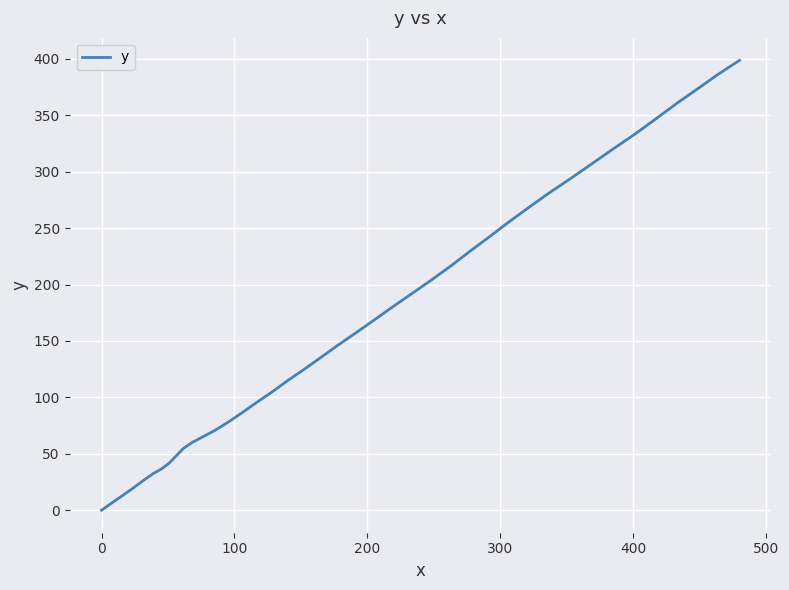

What is the difference between the maximum and minimum values?

398.7